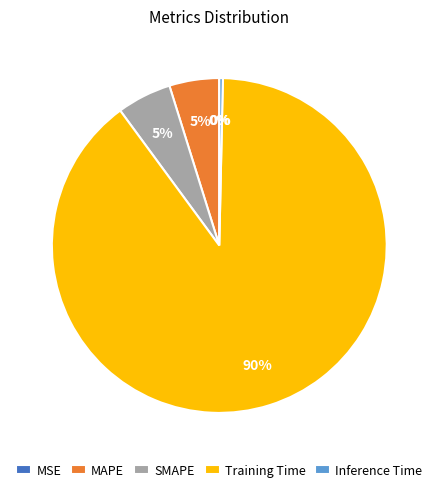

What percentage is the Training Time slice, to the nearest percent?

90%